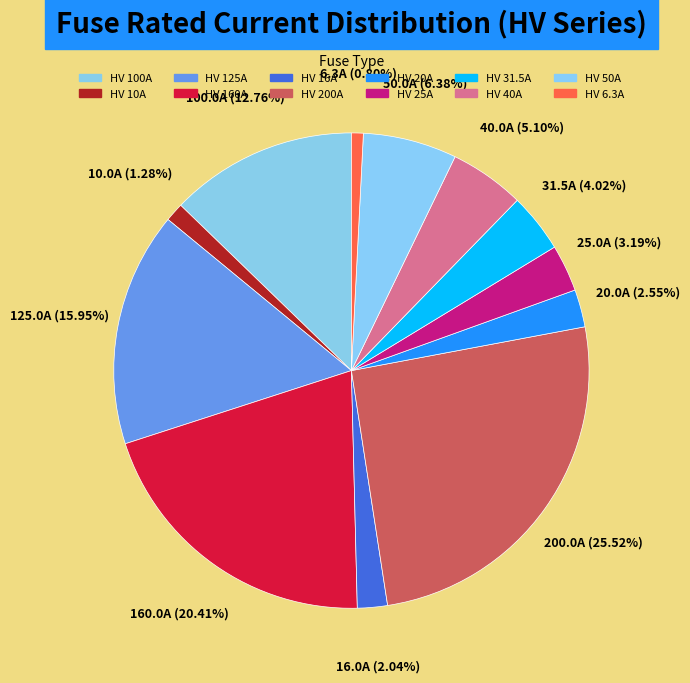

How many segments does this pie chart have?

12